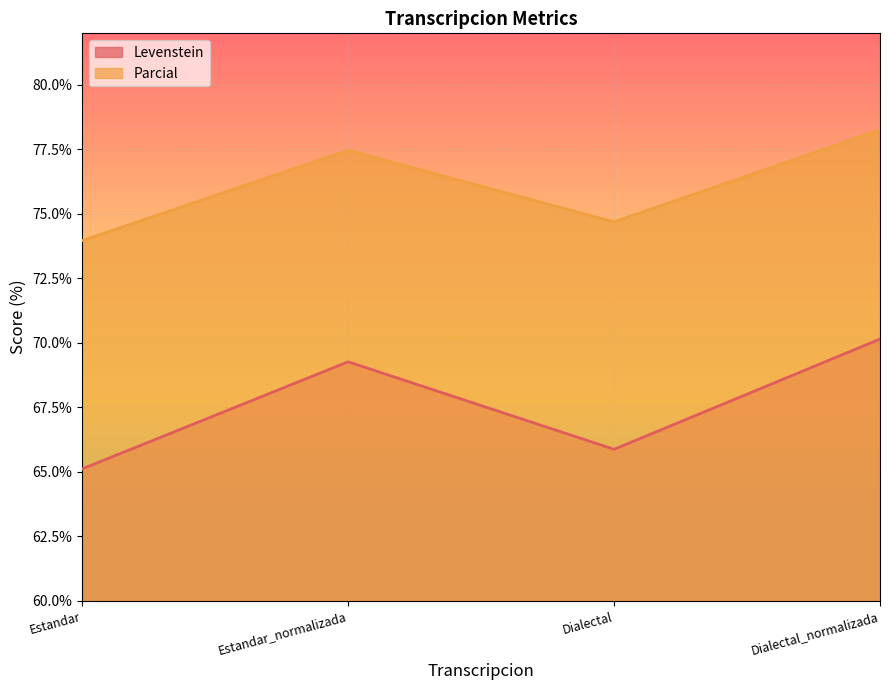

Which category has the highest value across all series?

Dialectal_normalizada